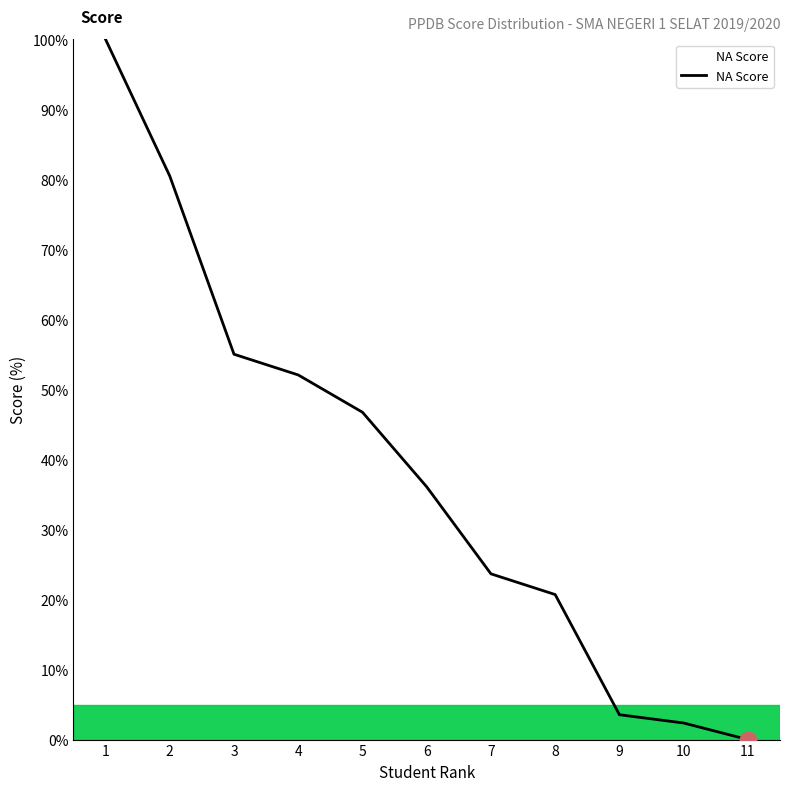

Read the value at 5.

46.7